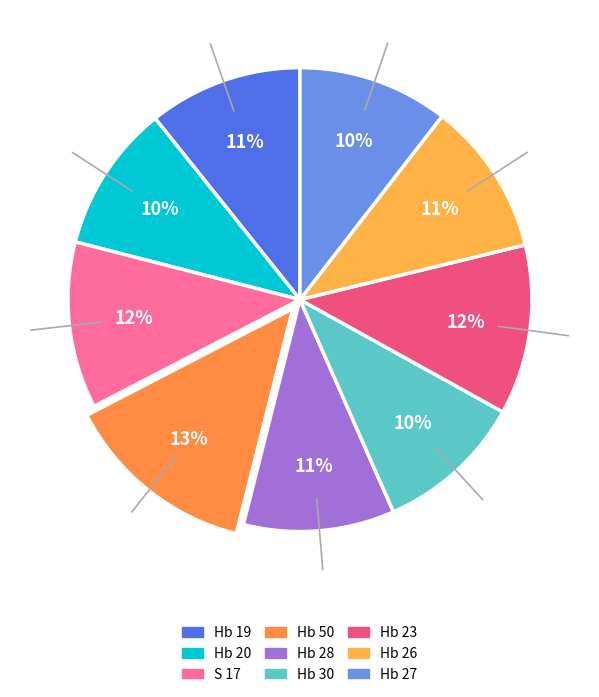

Count the number of slices in the pie.

9